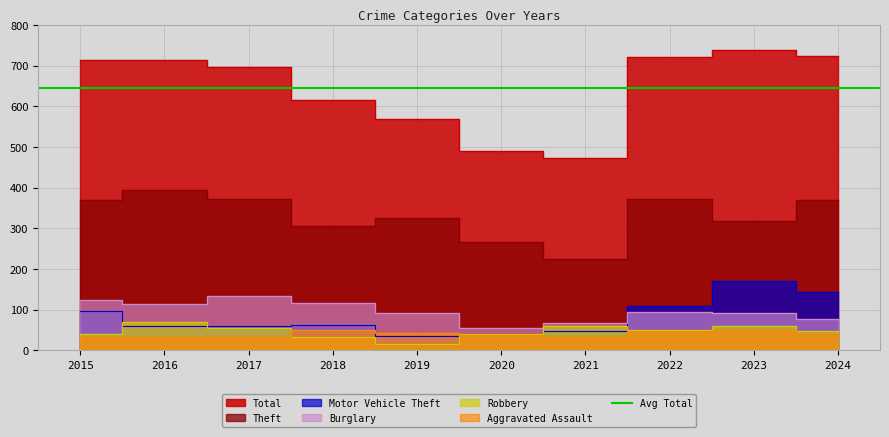

What is the difference between the highest and lowest values at 2021?

442